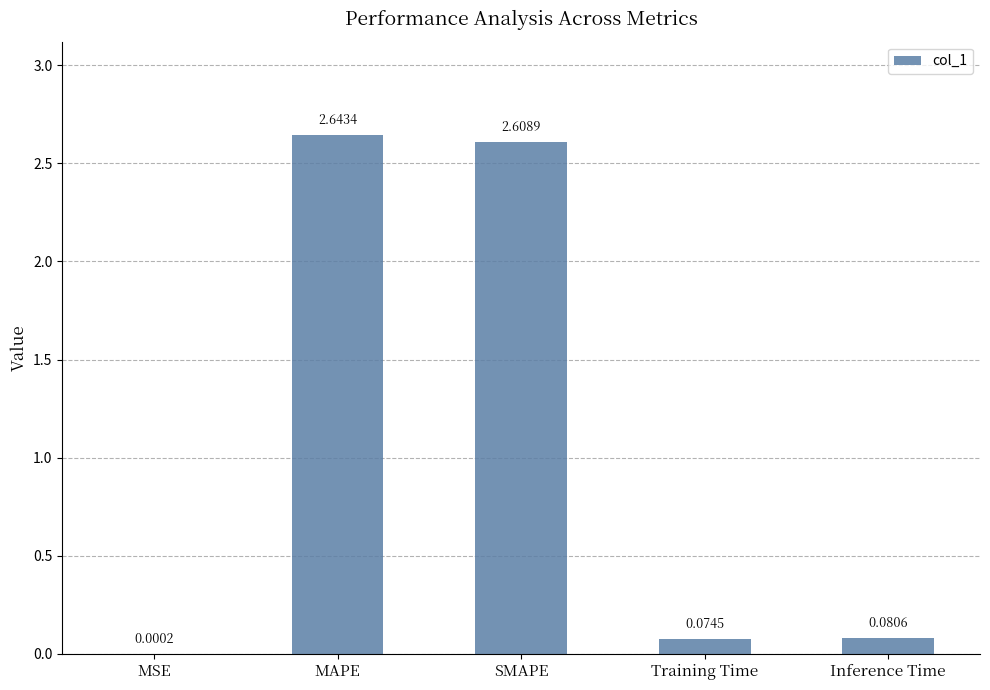

Which category has the highest value across all series?

MAPE